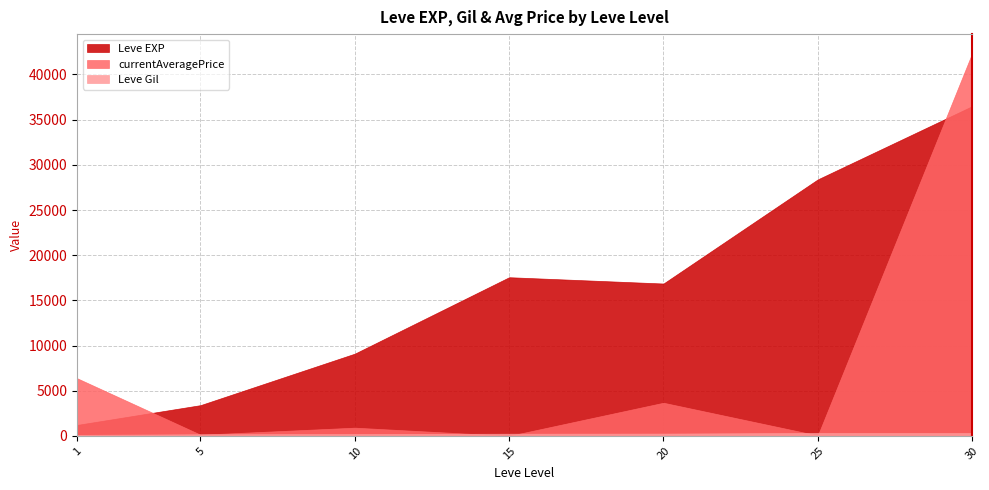

Is it true that currentAveragePrice equals 0 at 15?

True